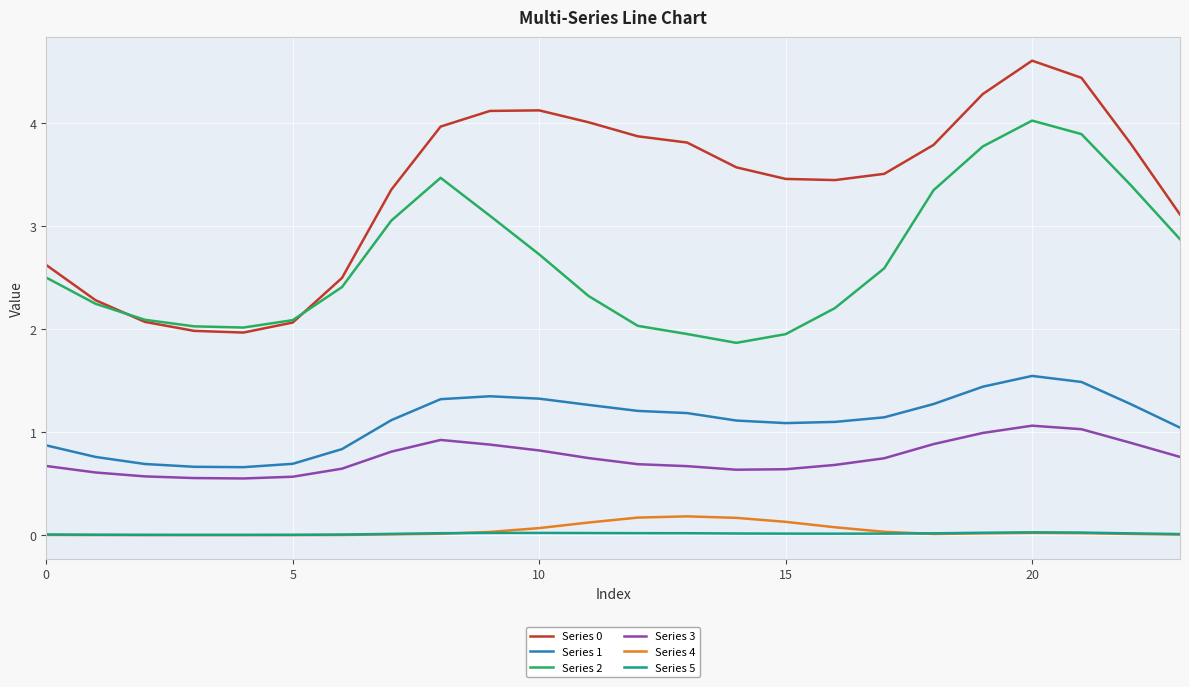

True or false: Series 5 and Series 0 cross at least once.

False